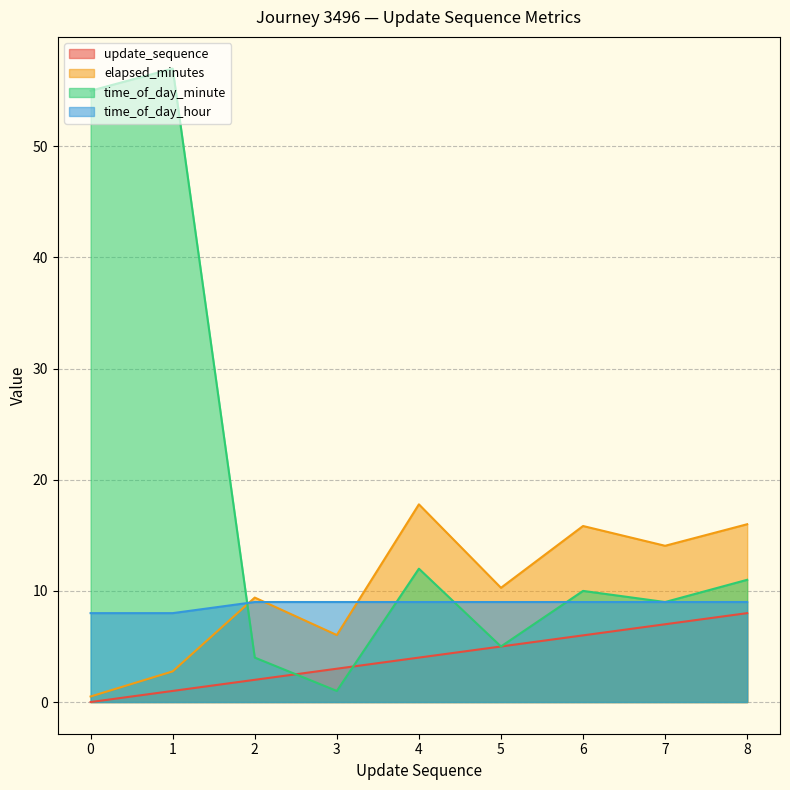

Reading left to right, list all the values displayed in this chart.

update_sequence: 0=0.0	1=1.0	2=2.0	3=3.0	4=4.0	5=5.0	6=6.0	7=7.0	8=8.0
elapsed_minutes: 0=0.5	1=2.8	2=9.4	3=6.0	4=17.8	5=10.3	6=15.8	7=14.1	8=16.0
time_of_day_minute: 0=55.0	1=57.0	2=4.0	3=1.0	4=12.0	5=5.0	6=10.0	7=9.0	8=11.0
time_of_day_hour: 0=8.0	1=8.0	2=9.0	3=9.0	4=9.0	5=9.0	6=9.0	7=9.0	8=9.0